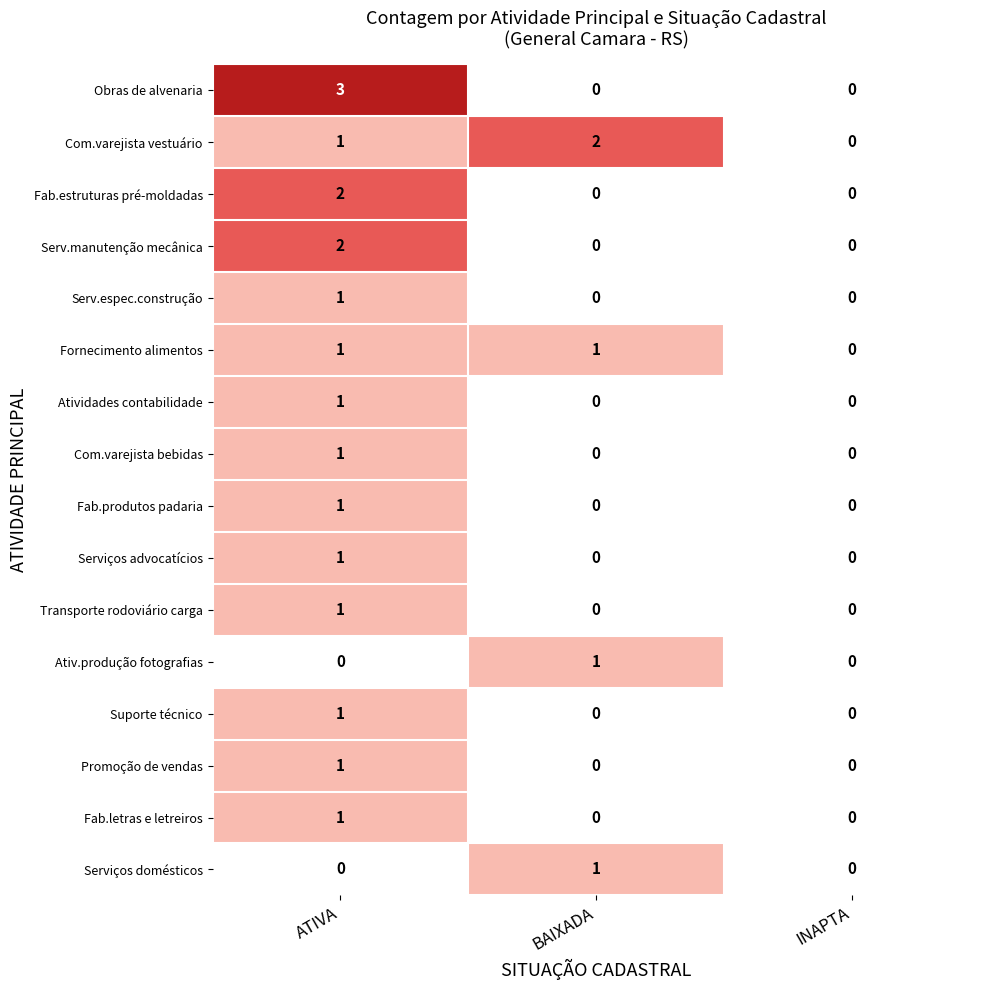

Count the Fab.estruturas pré-moldadas values in the range 0 to 2.

3